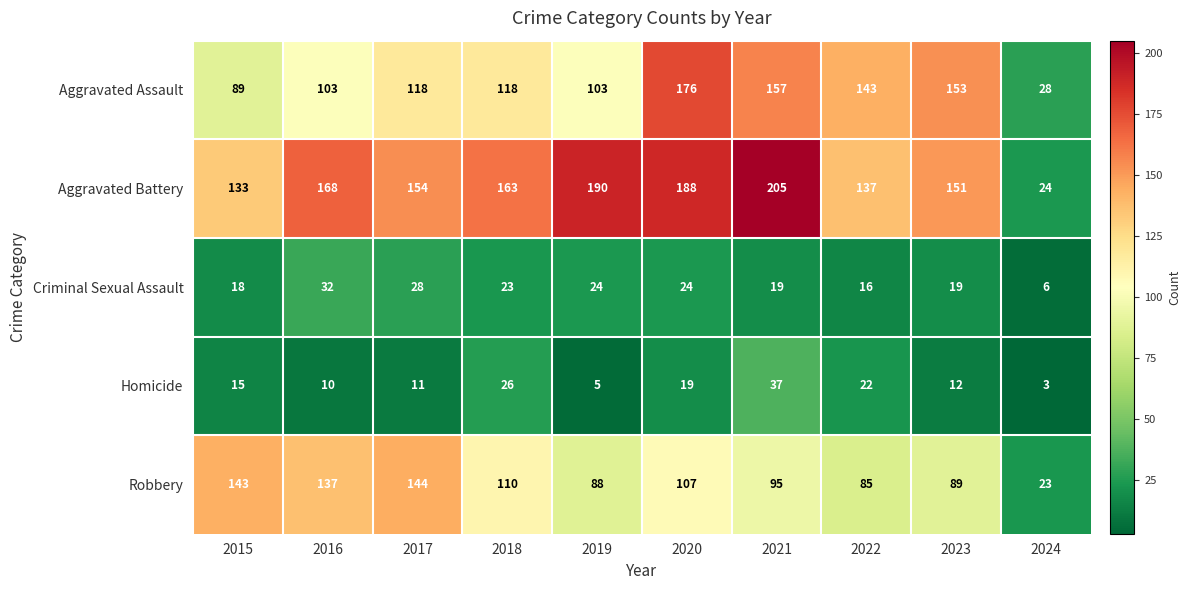

How many categories are shown in the chart?

10